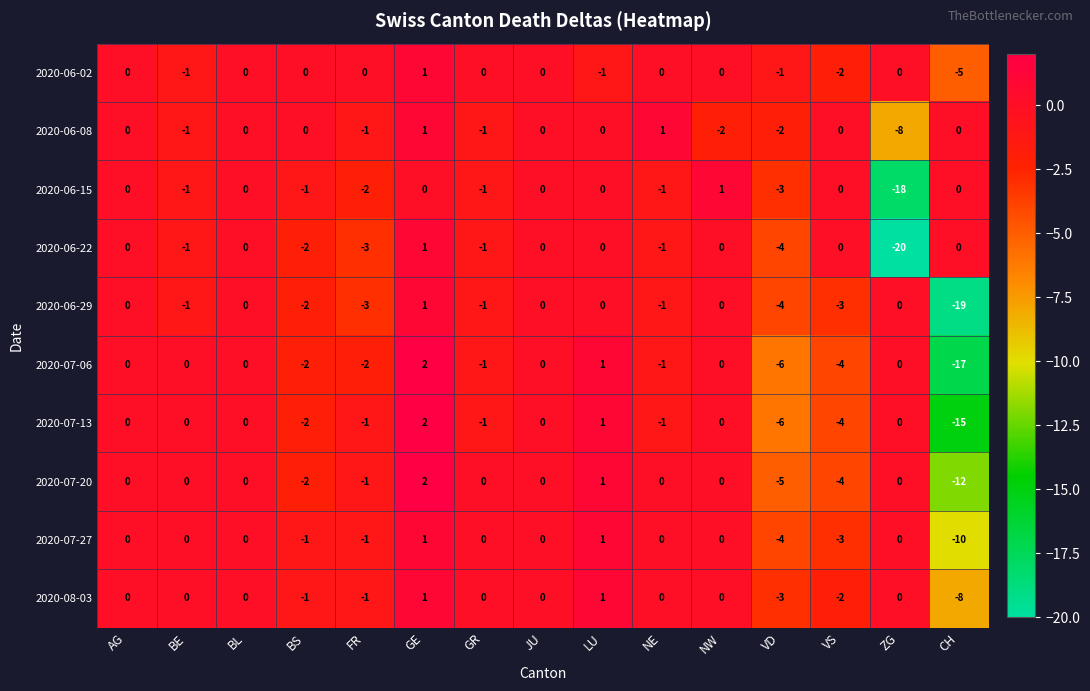

Which label corresponds to the smallest value in the chart?

ZG